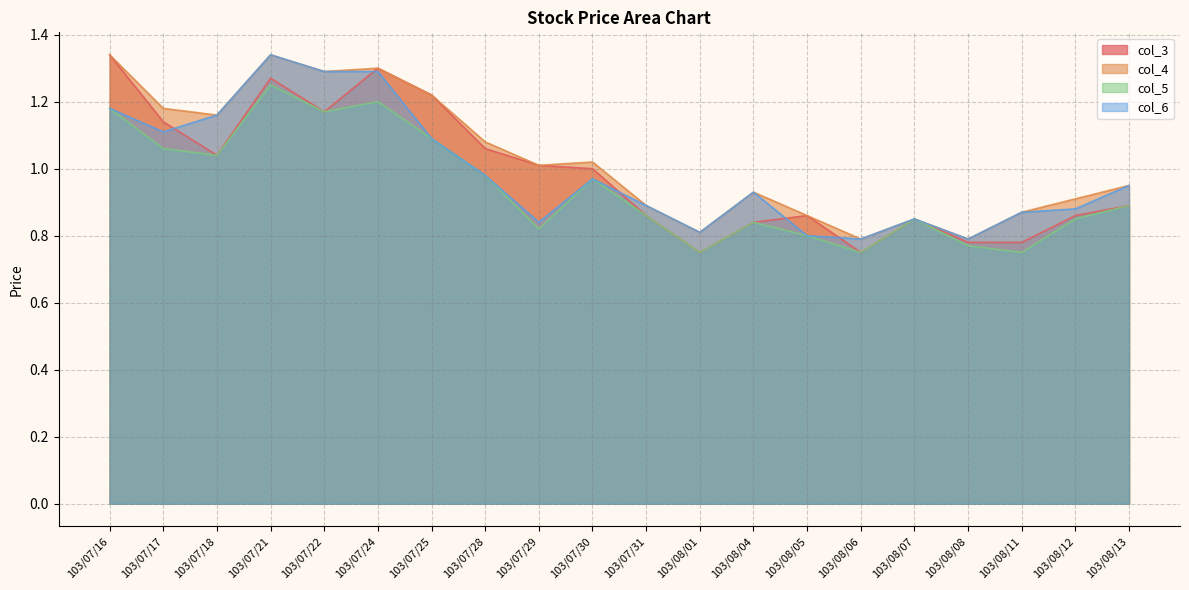

True or false: col_5 and col_3 cross at least once.

False